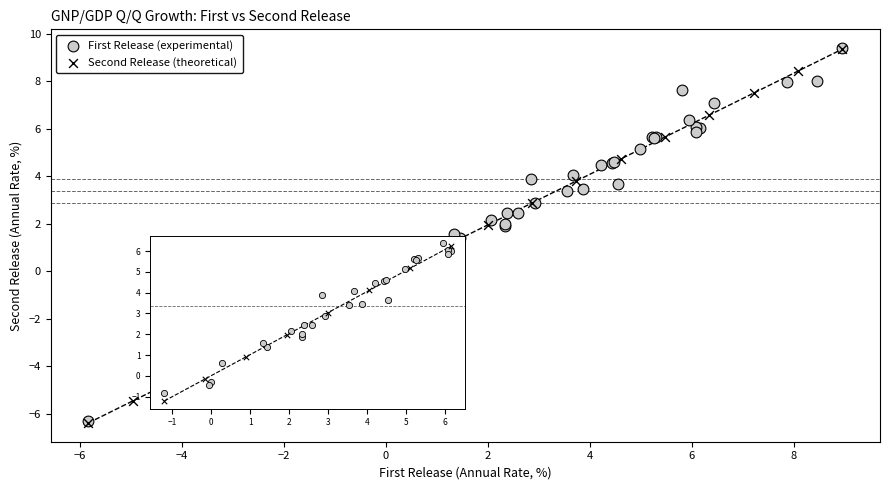

What are all the series names shown in the legend?

First Release (experimental), Second Release (theoretical)